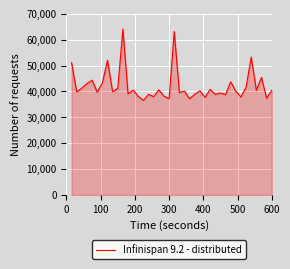

What is the difference between the maximum and minimum values?

27520.5